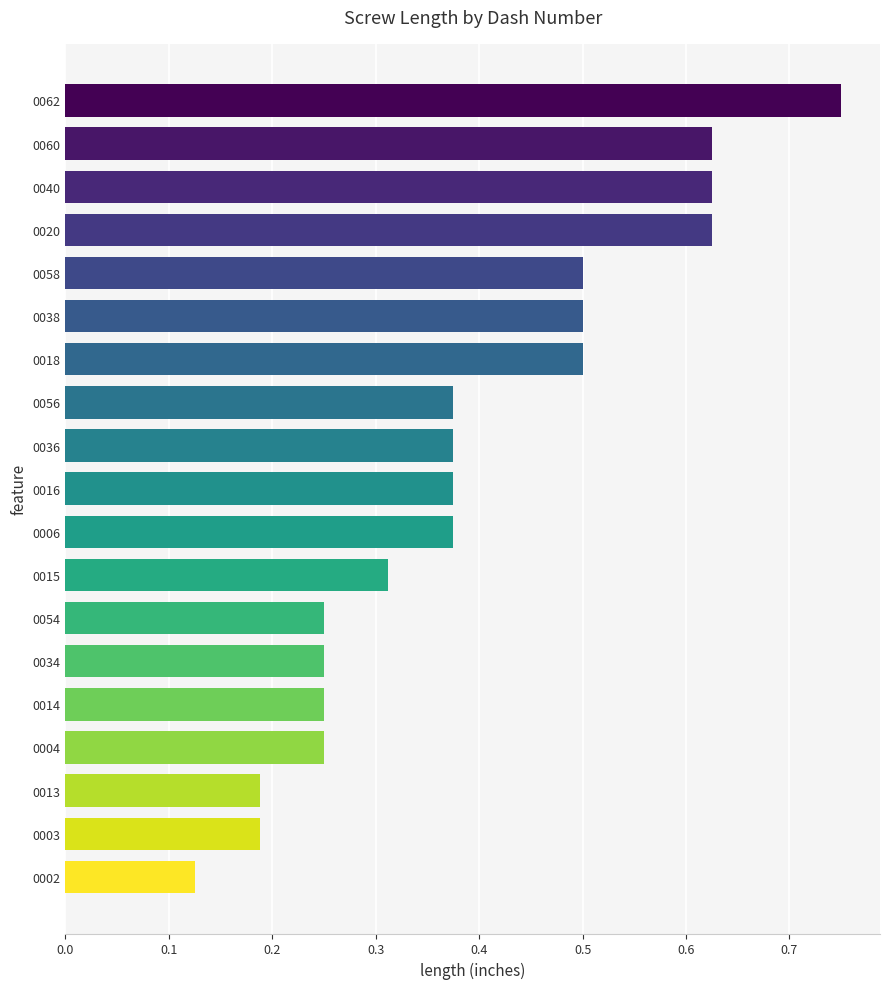

The chart shows a value of 1.1 at 0040. True or false?

False